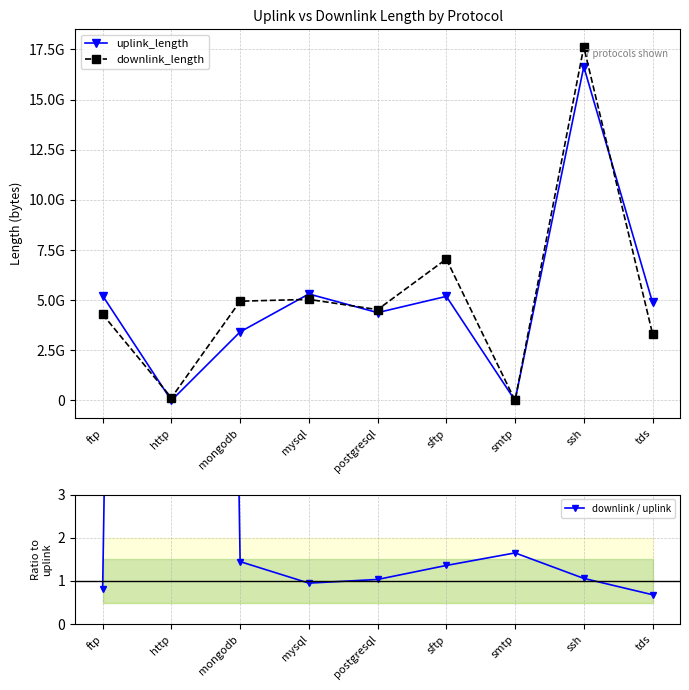

What is the sum of the downlink_length values at mongodb and tds?

8281036444.0